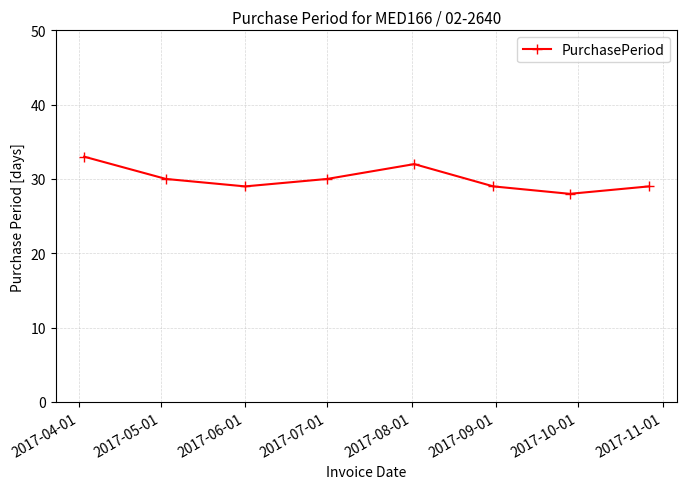

What is the smallest value displayed?

28